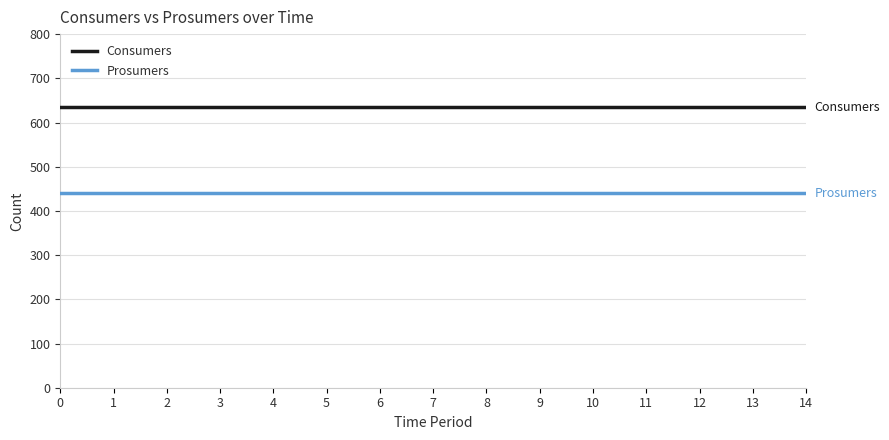

What is the difference between the highest and lowest values at 6?

195